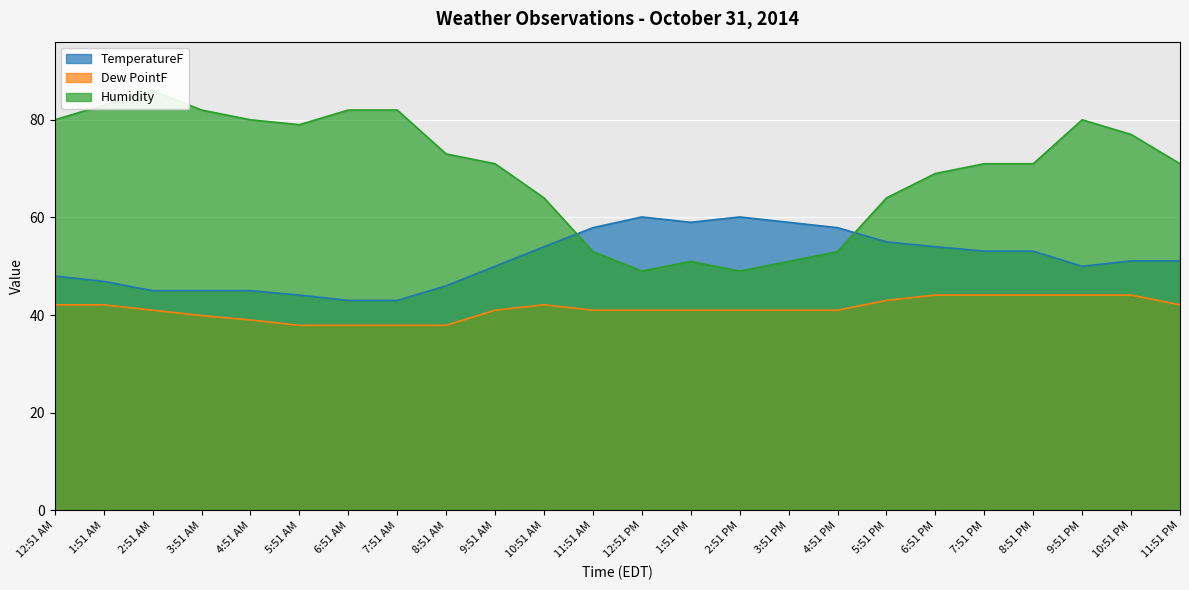

What is the spread (max minus min) of values at 9:51 PM?

35.9